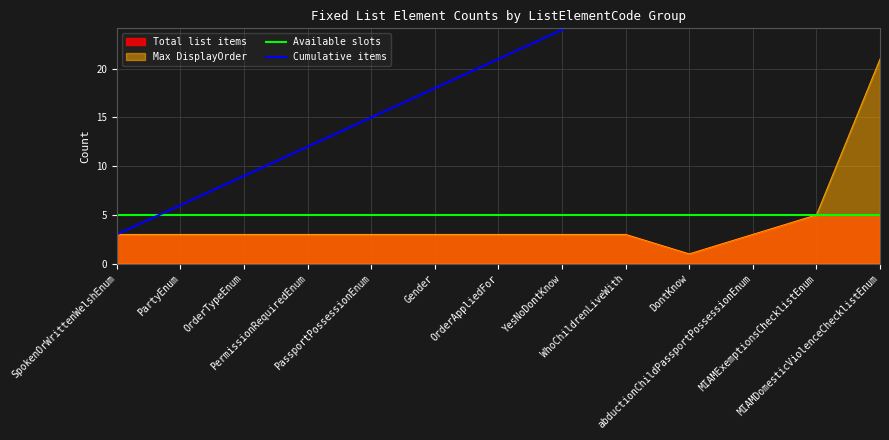

Between Gender and YesNoDontKnow, which series saw the biggest shift?

Cumulative items